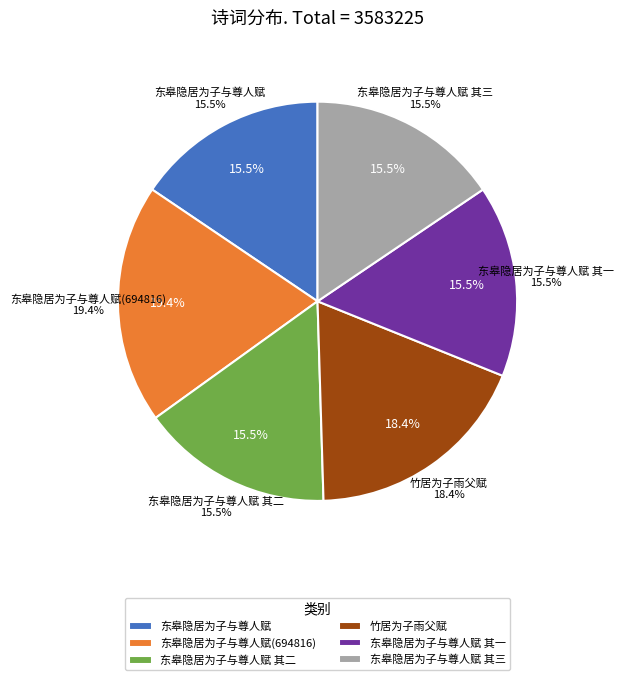

What is the ratio of the value at 东皋隐居为子与尊人赋 其二 to the value at 东皋隐居为子与尊人赋(694816)?

0.8